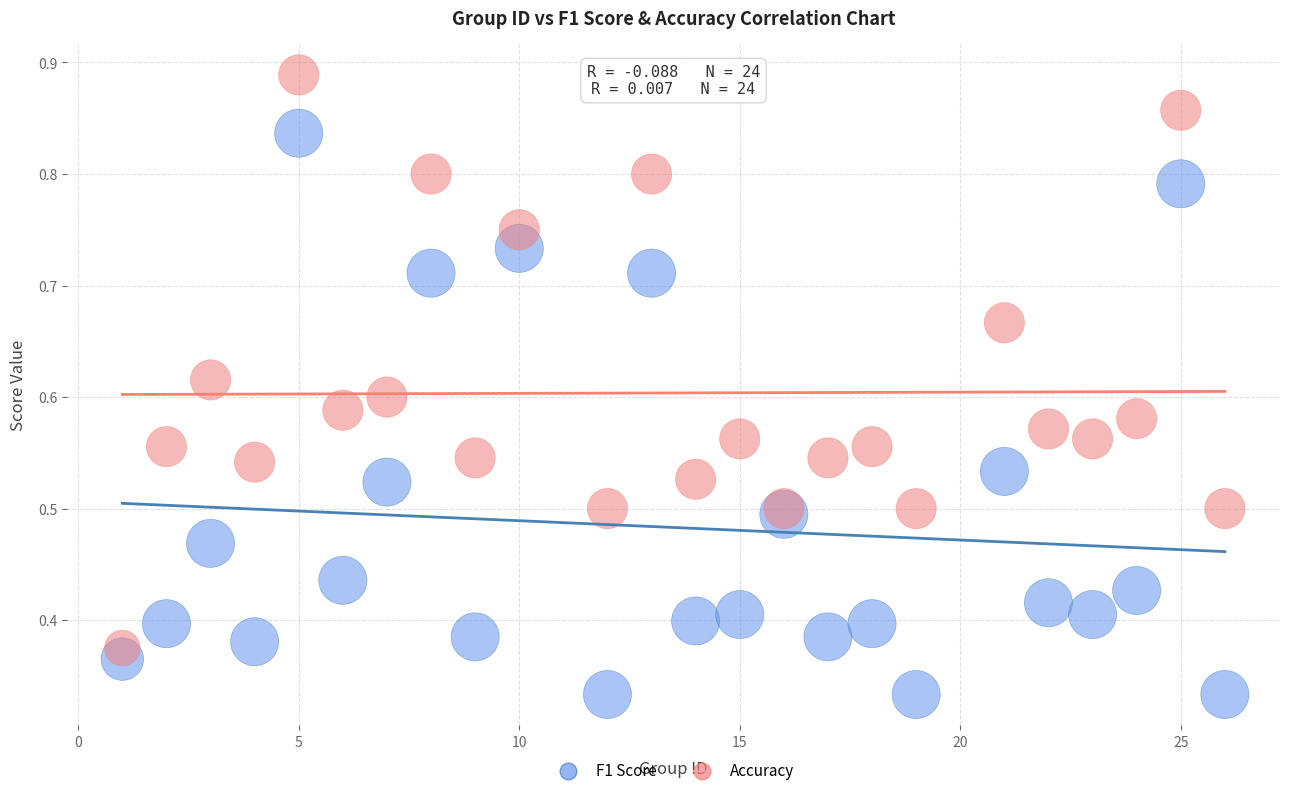

What are all the series names shown in the legend?

F1 Score, Accuracy